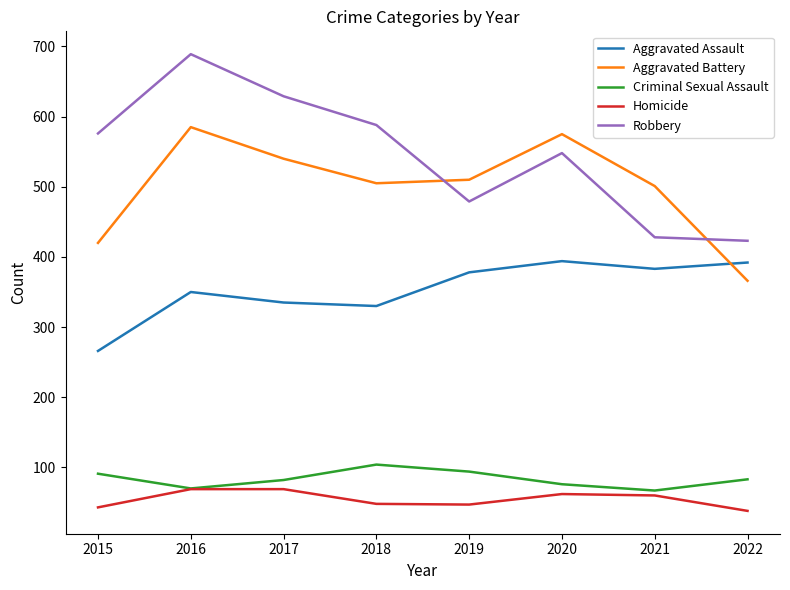

What are all the series names shown in the legend?

Aggravated Assault, Aggravated Battery, Criminal Sexual Assault, Homicide, Robbery